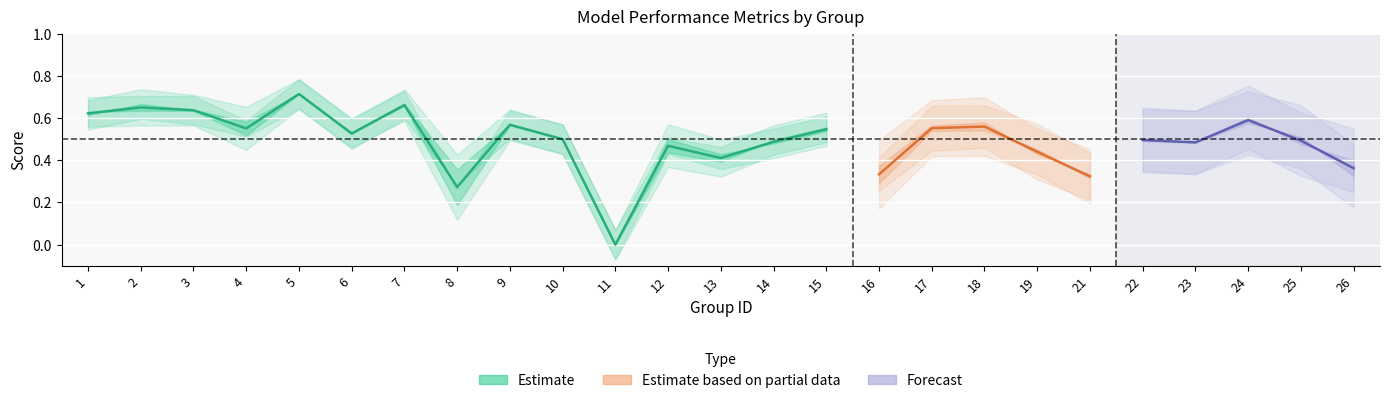

The value of kappa at 14 is -0.1. True or false?

False